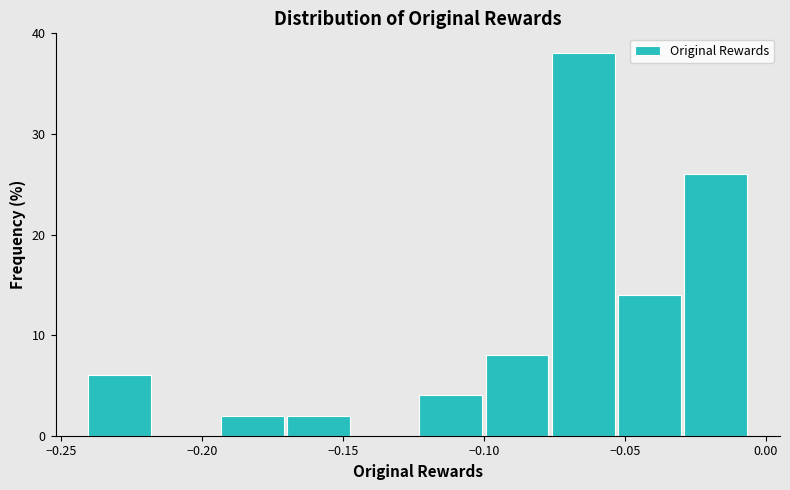

Which range on the x-axis has the tallest bar?

-0.075 to -0.055